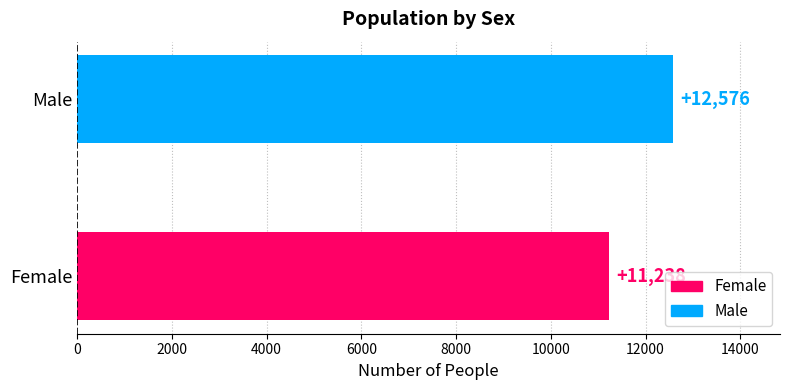

Reading bottom to top, what are all the values shown in this chart?

11238	12576